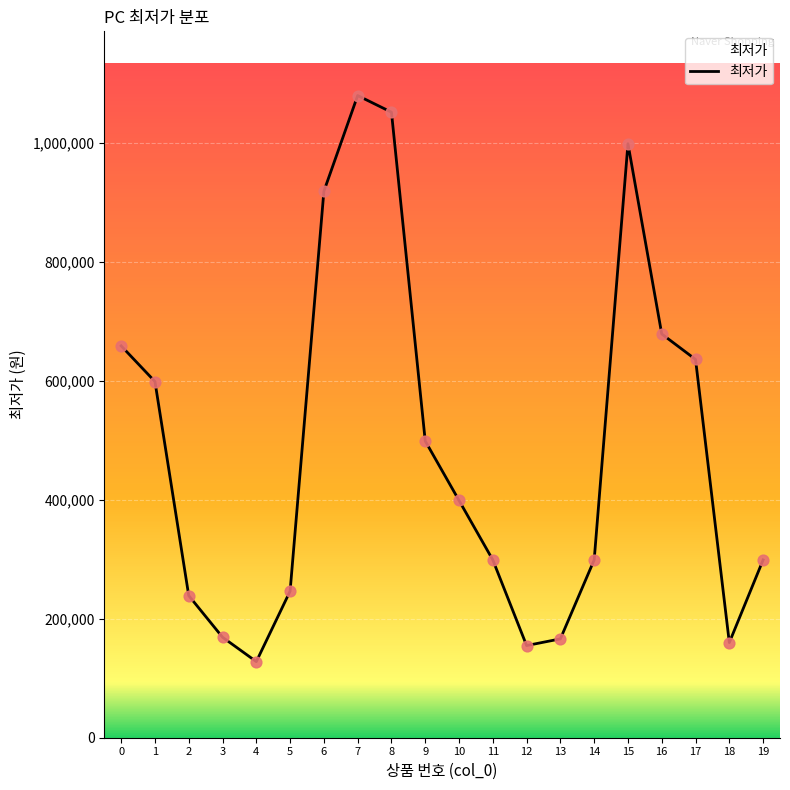

Which has a higher value, 5 or 14?

14